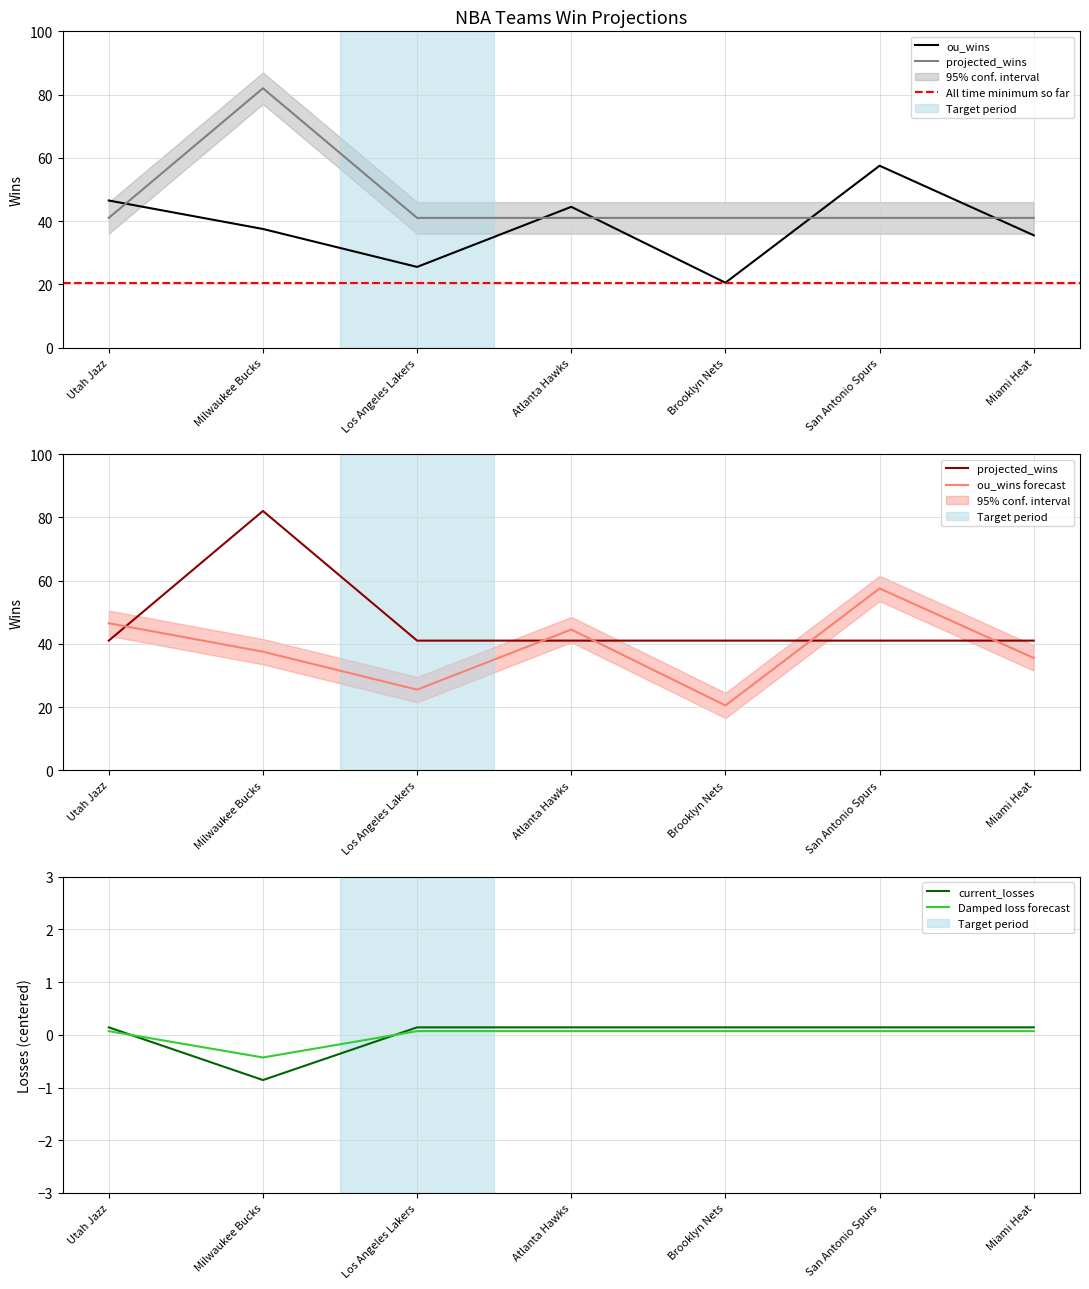

True or false: current_losses and projected_wins intersect in this chart.

False